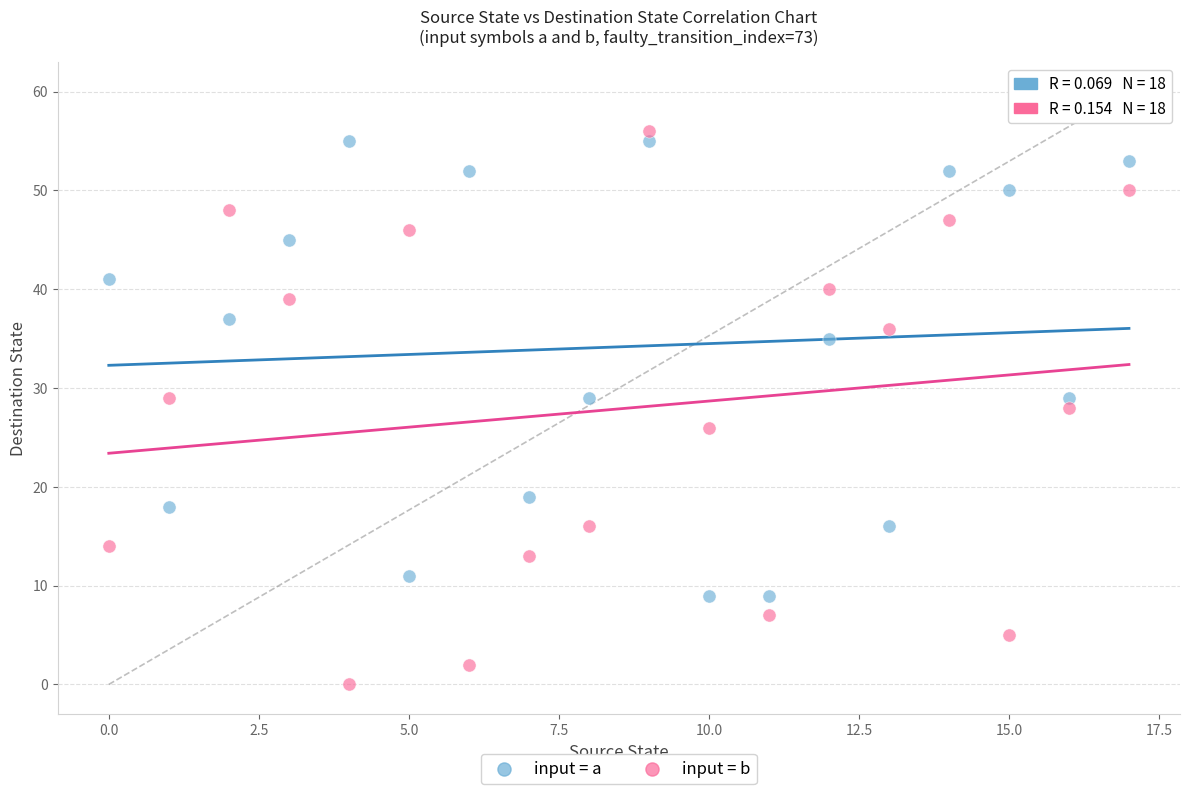

Across all data points, what is the range of Y values (max minus min)?

56